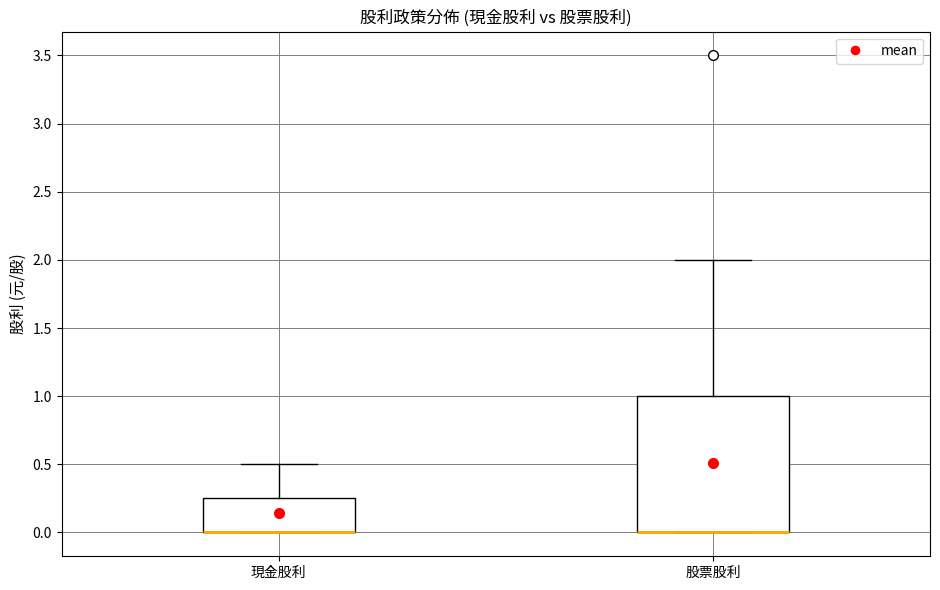

Which box is the tallest, from its lower edge to its upper edge?

股票股利